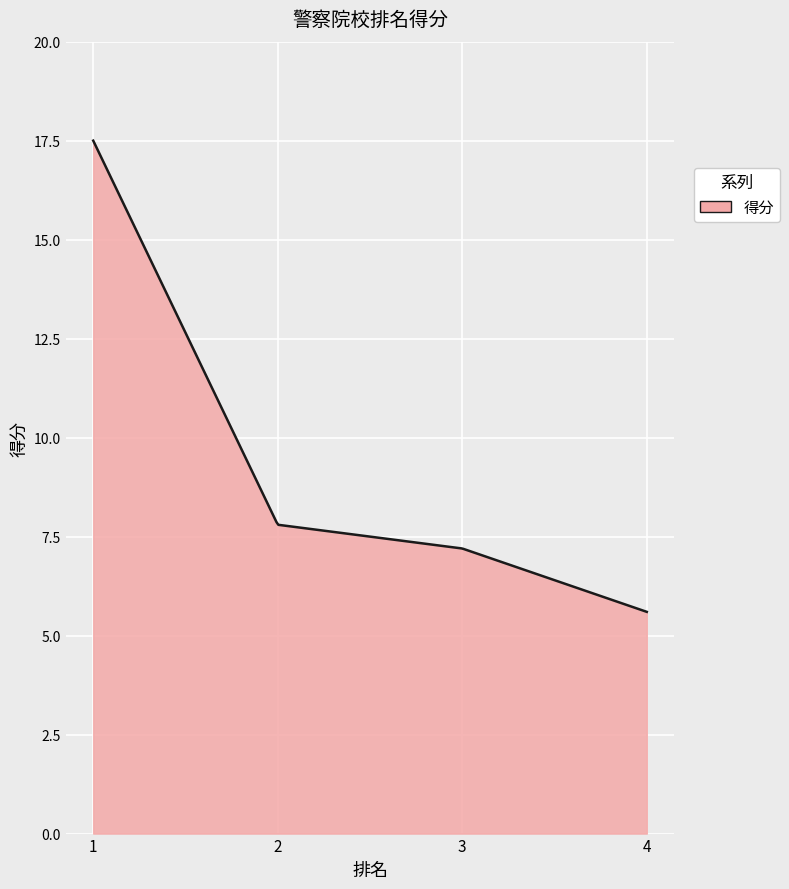

What is the minimum value shown in the chart?

5.6